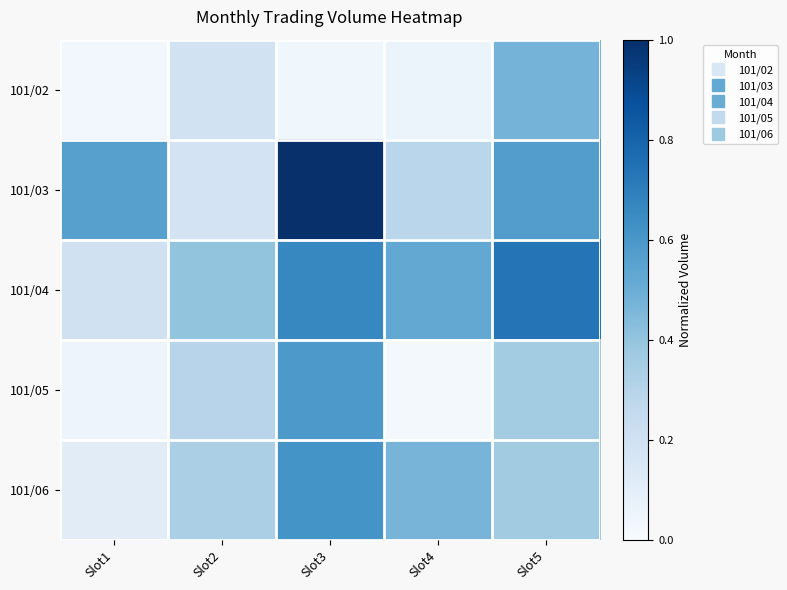

Reading left to right, what are all the values shown in this chart?

101/02: Slot1=0.0	Slot2=0.2	Slot3=0.0	Slot4=0.1	Slot5=0.5
101/03: Slot1=0.6	Slot2=0.2	Slot3=1.0	Slot4=0.3	Slot5=0.6
101/04: Slot1=0.2	Slot2=0.4	Slot3=0.7	Slot4=0.5	Slot5=0.7
101/05: Slot1=0.0	Slot2=0.3	Slot3=0.6	Slot4=0.0	Slot5=0.4
101/06: Slot1=0.1	Slot2=0.3	Slot3=0.6	Slot4=0.5	Slot5=0.4